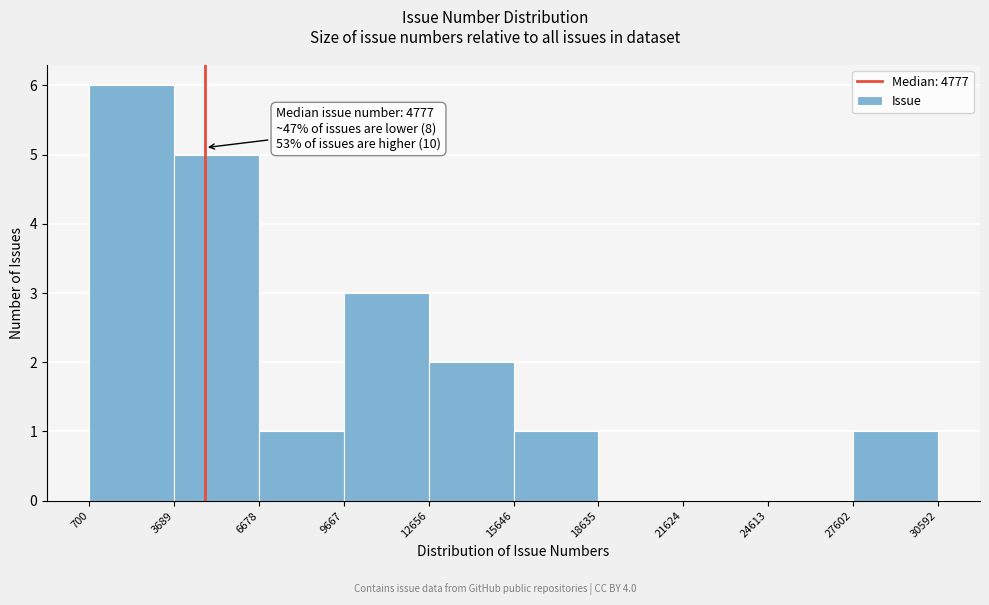

Over which range of the x-axis is the bar tallest?

700 to 3689